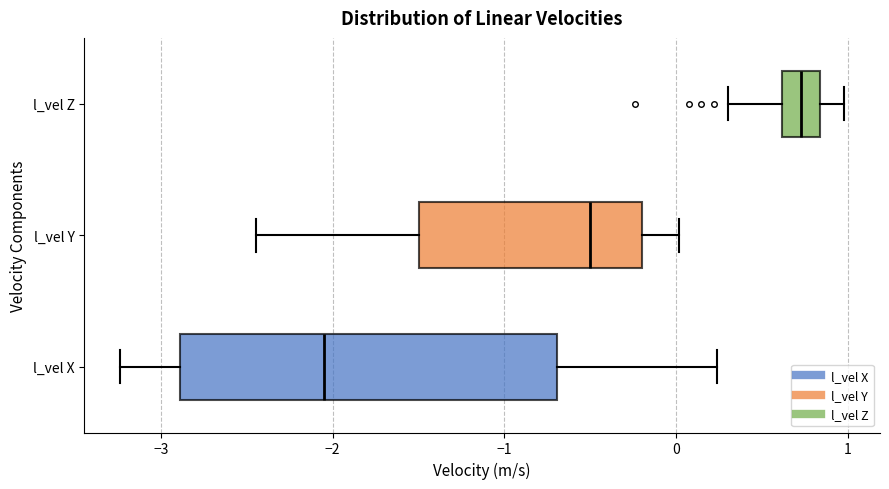

Which box's median line is the furthest to the right?

l_vel Z